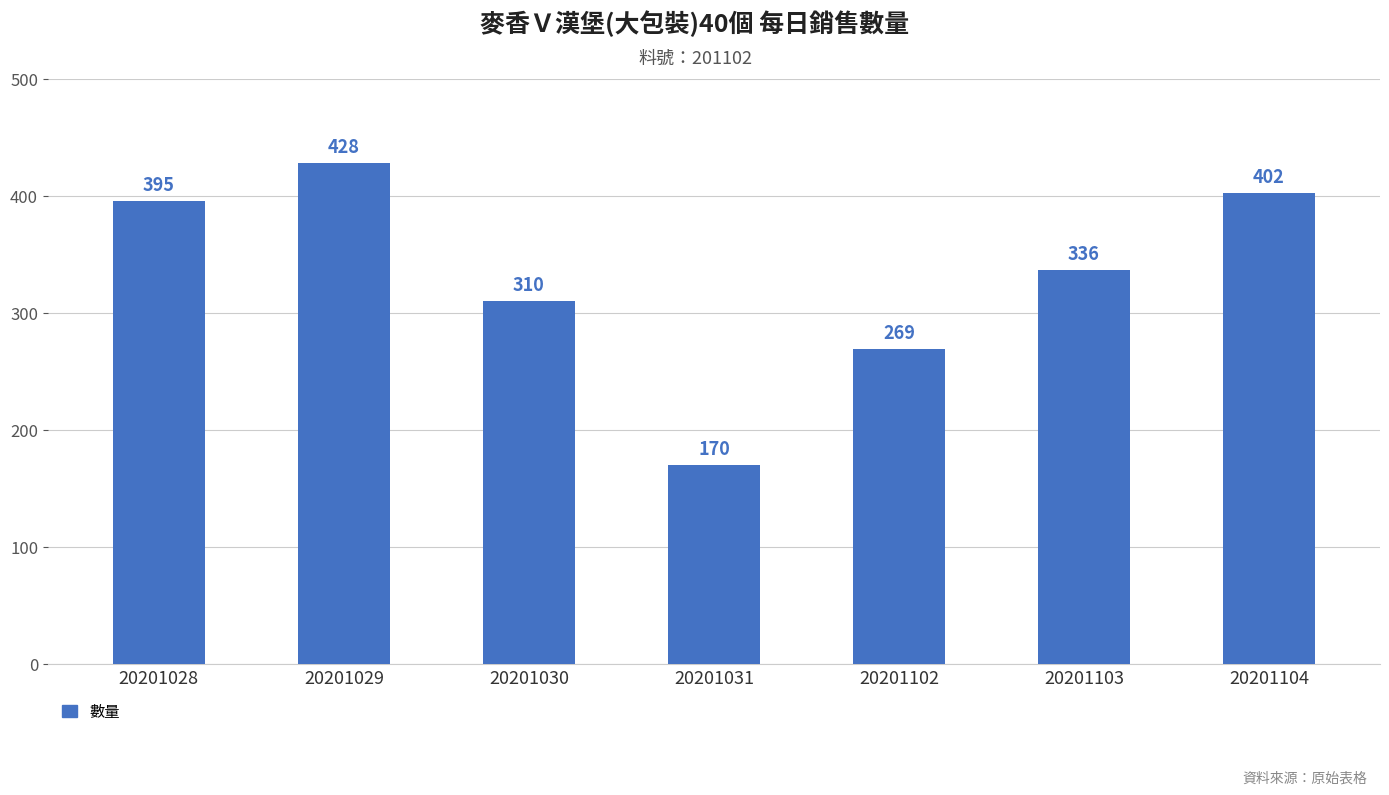

At which label is the value closest to 299?

20201030